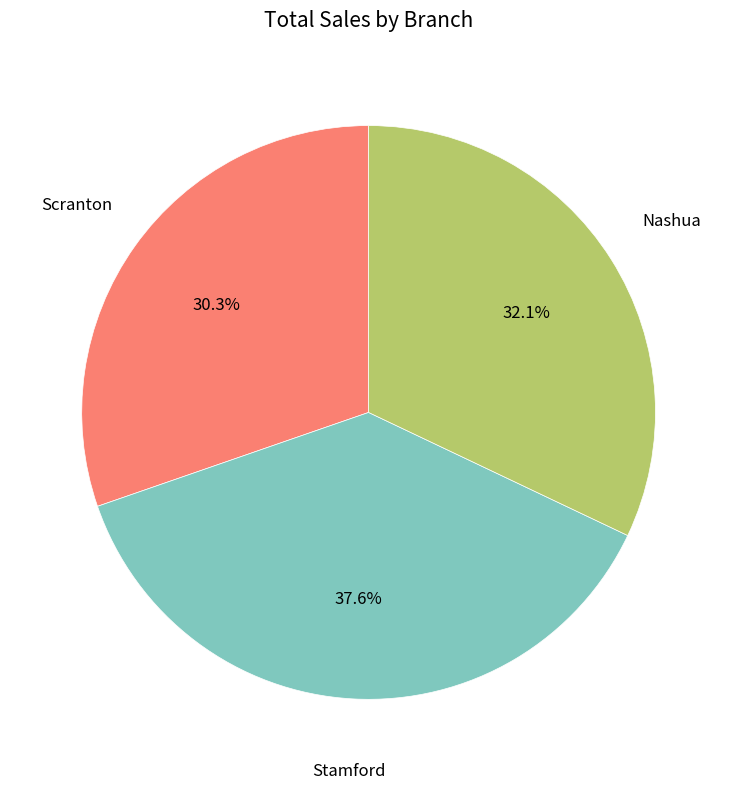

Is there any slice that represents more than half of the pie?

No